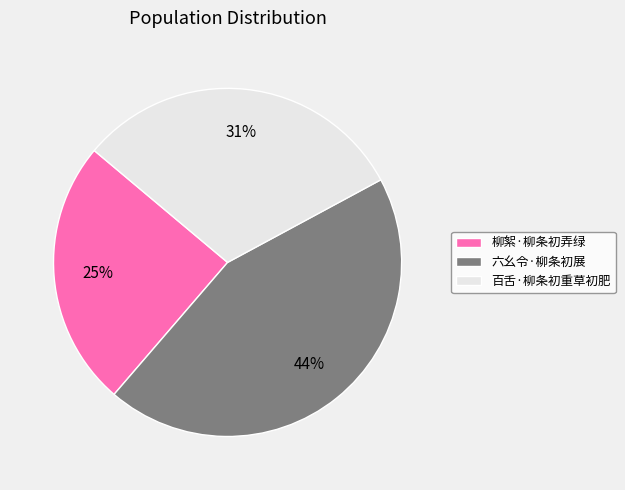

To the nearest percent, what is the difference between the 百舌·柳条初重草初肥 and 柳絮·柳条初弄绿 slice percentages?

6%